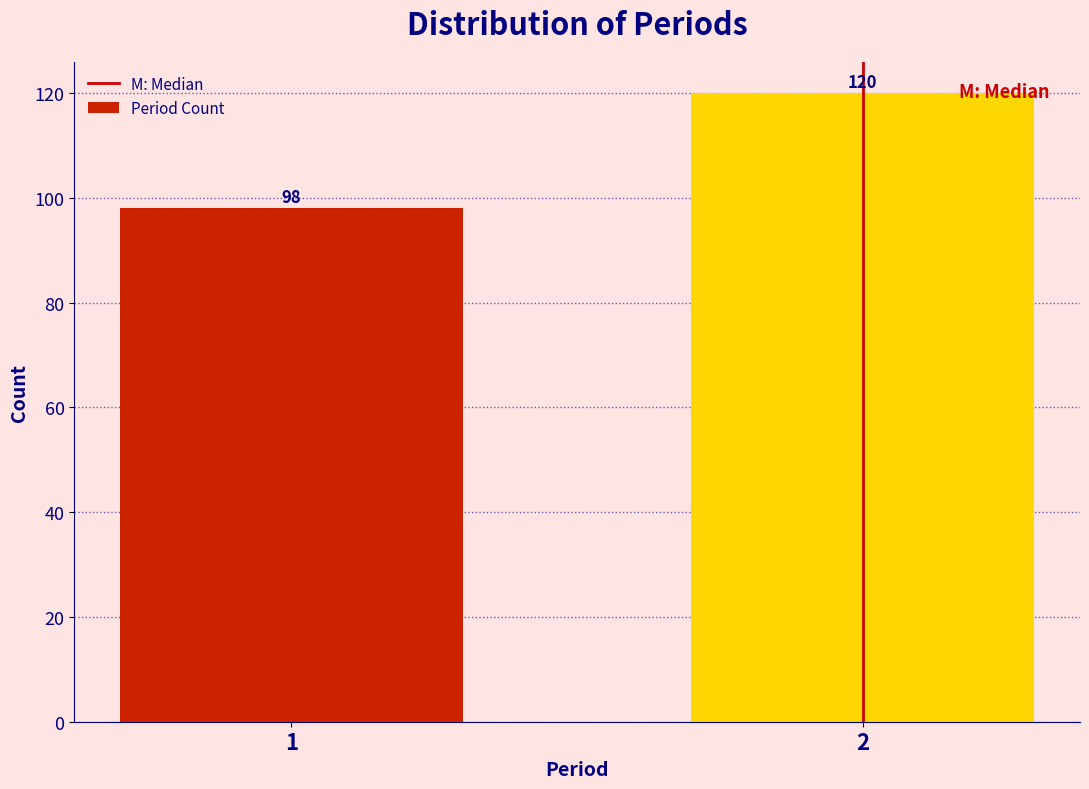

Reading left to right, what are all the values shown in this chart?

98	120